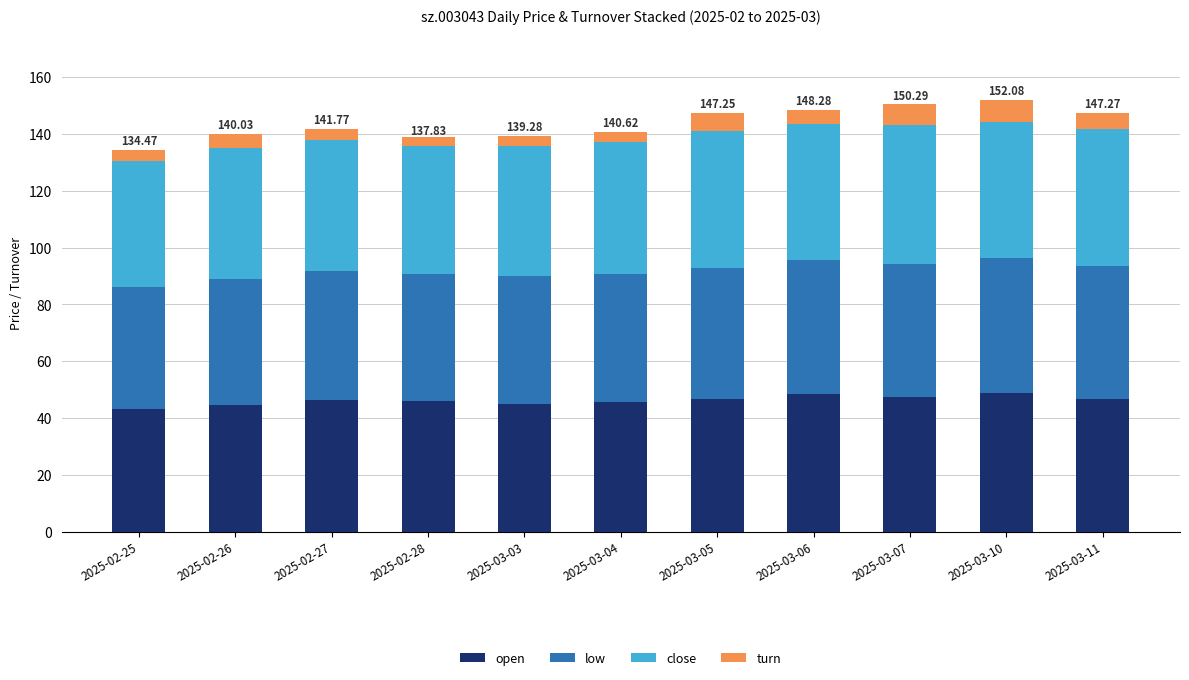

What is the total value across all series at 2025-03-06?

148.3